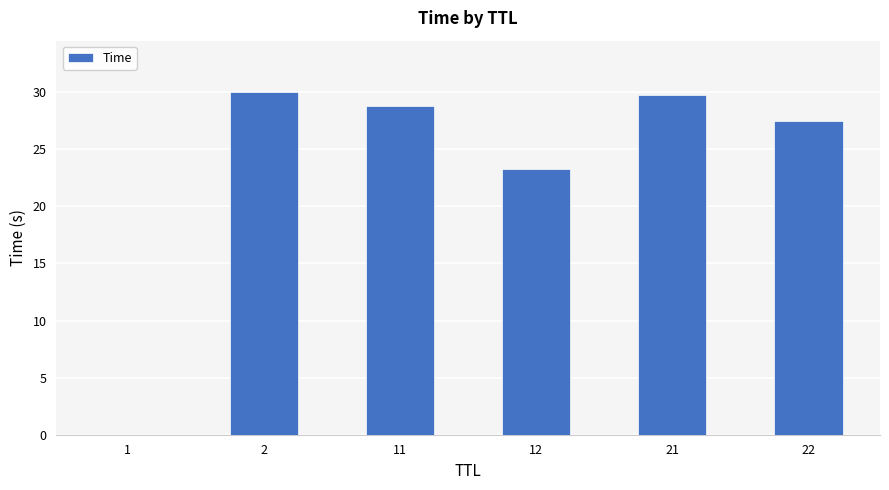

What is the sum of the values at 22 and 12?

50.7